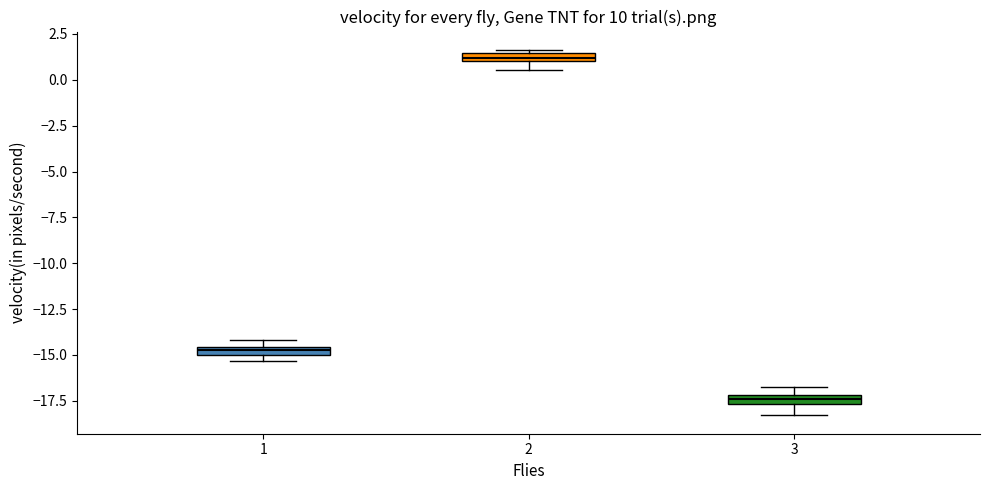

Which box's median line is the lowest?

3